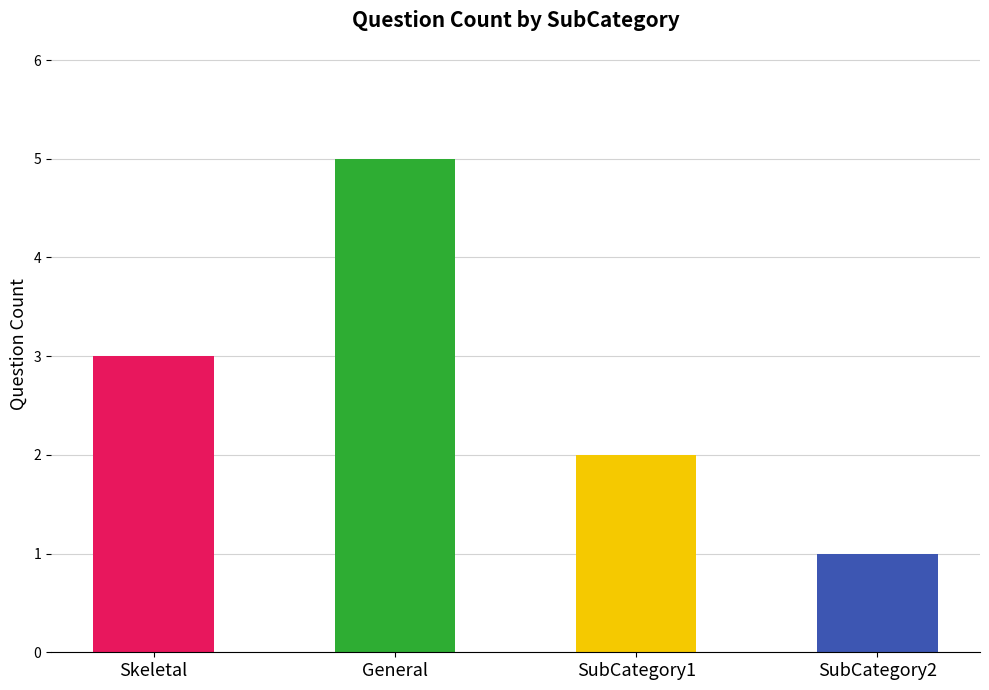

List the labels in order of value, largest first.

General, Skeletal, SubCategory1, SubCategory2